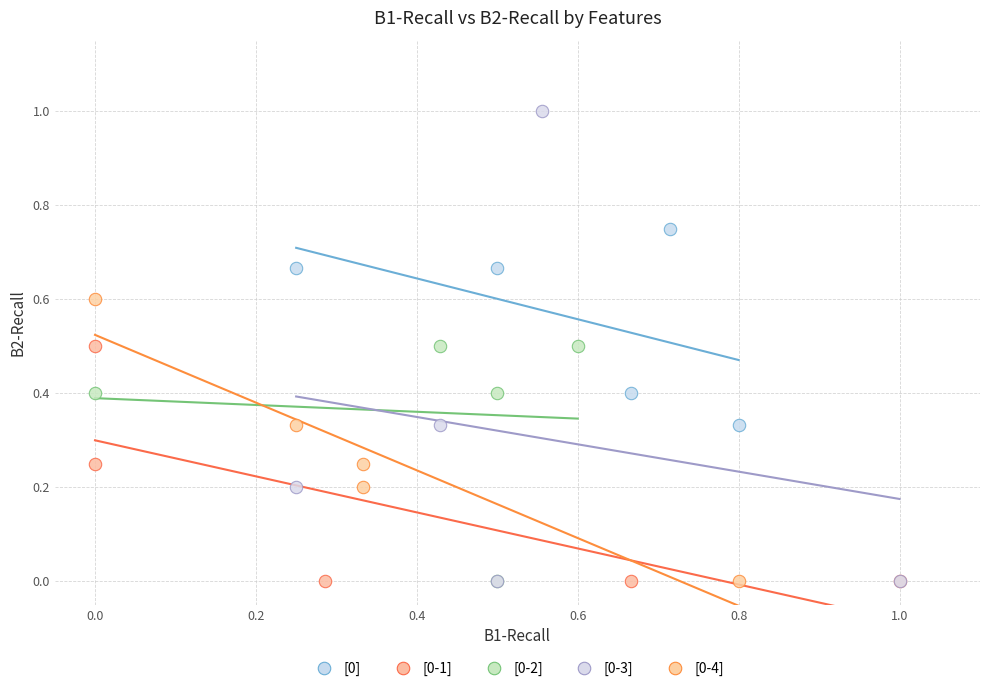

Which series contains the highest Y value?

[0-3]